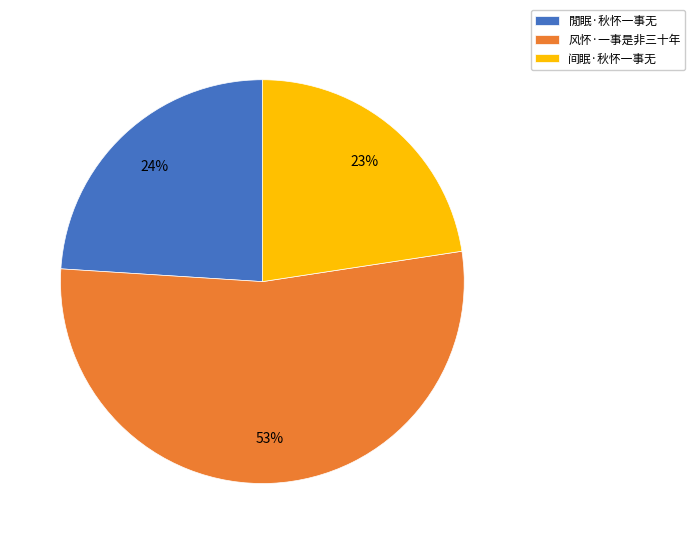

To the nearest percent, what portion does 间眠·秋怀一事无 represent?

23%